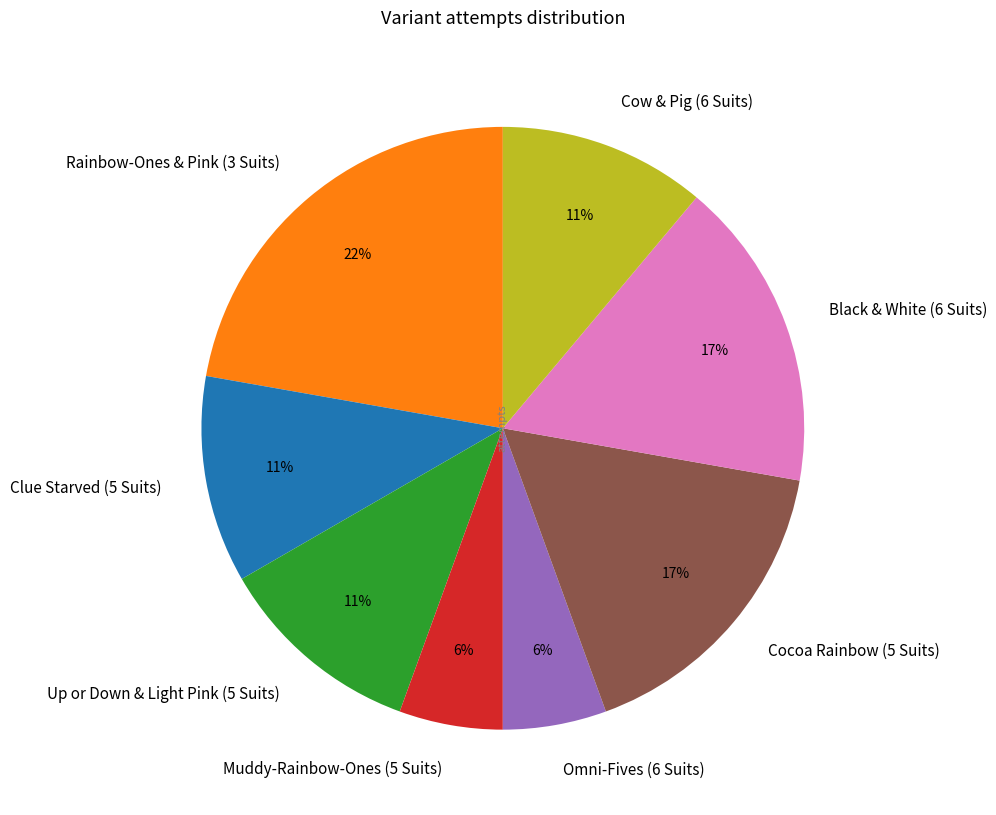

Approximately how many times larger is the value at Black & White (6 Suits) compared to Up or Down & Light Pink (5 Suits)?

1.5